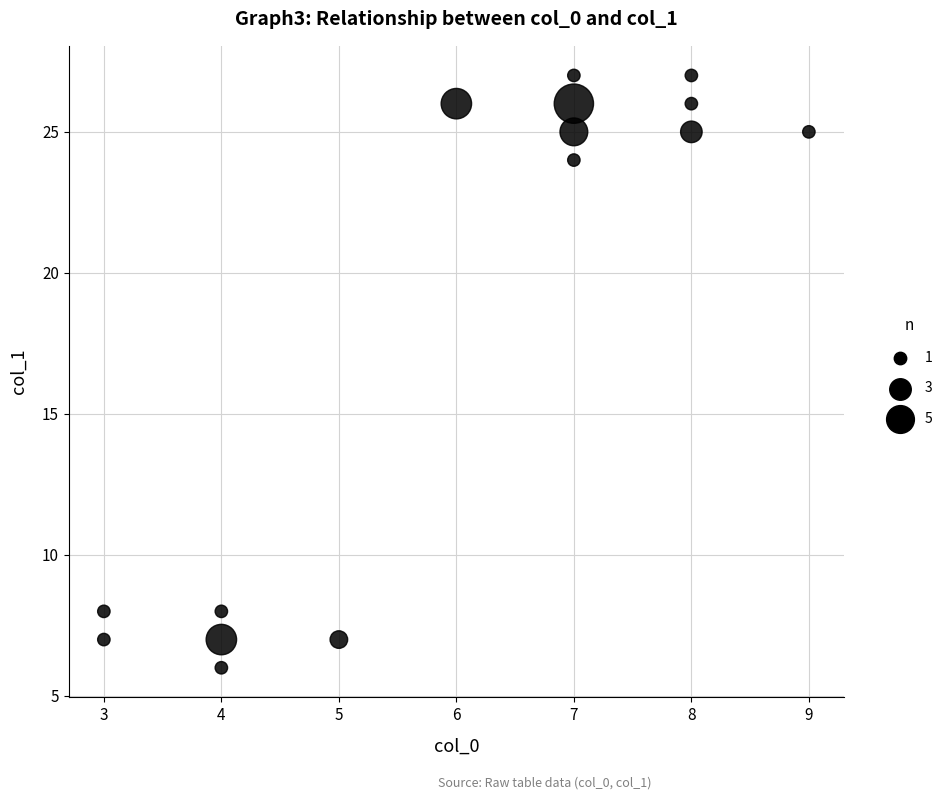

What is the range of X values (max minus min)?

6